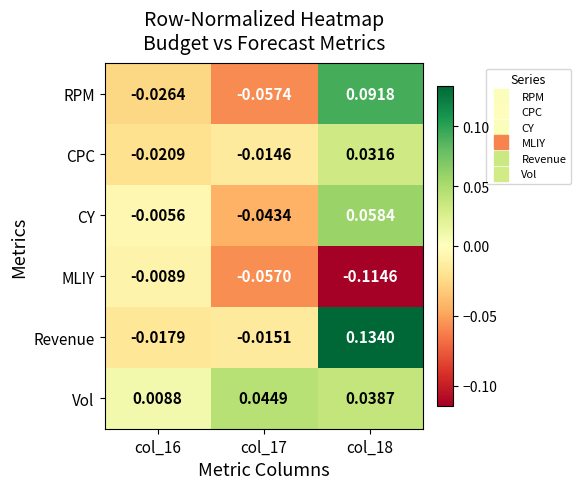

Rank the series by their maximum value, from highest to lowest.

Revenue, RPM, CY, Vol, CPC, MLIY